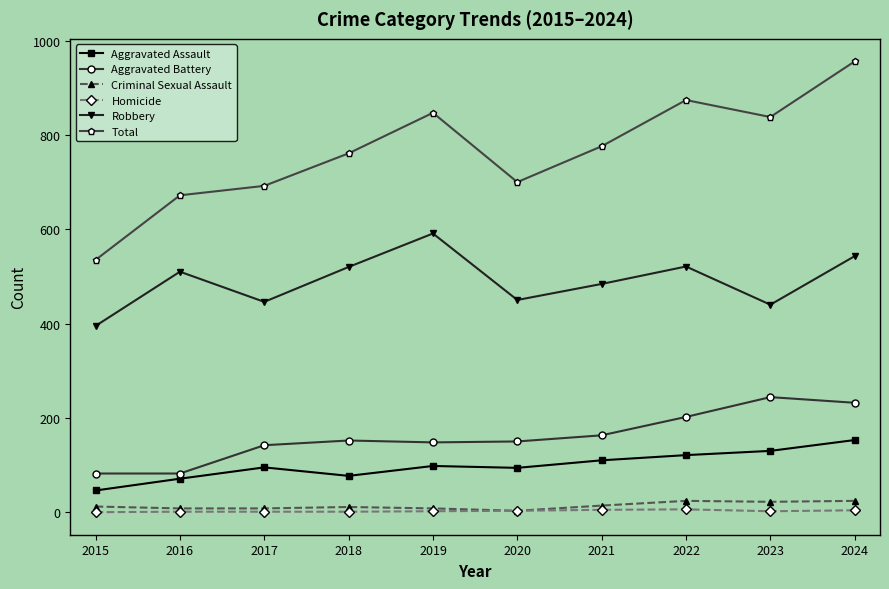

Is the value of Homicide at 2017 greater than the value of Aggravated Assault at 2017?

No